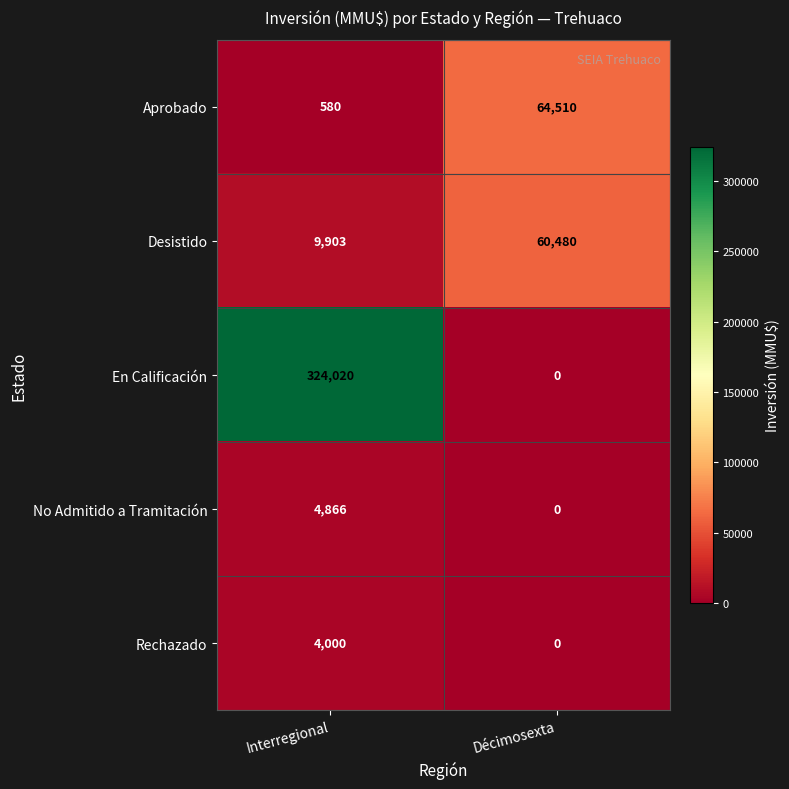

What is the difference between the highest and lowest values at Décimosexta?

64510